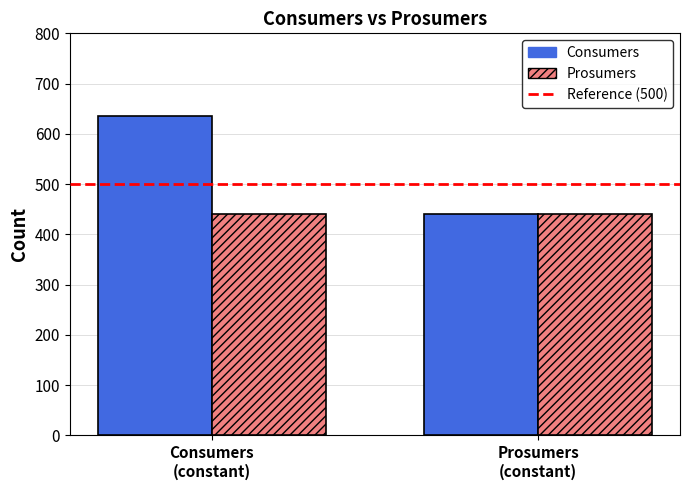

Reading right to left, extract all data points from this chart.

Consumers: 440	635
Prosumers: 440	440